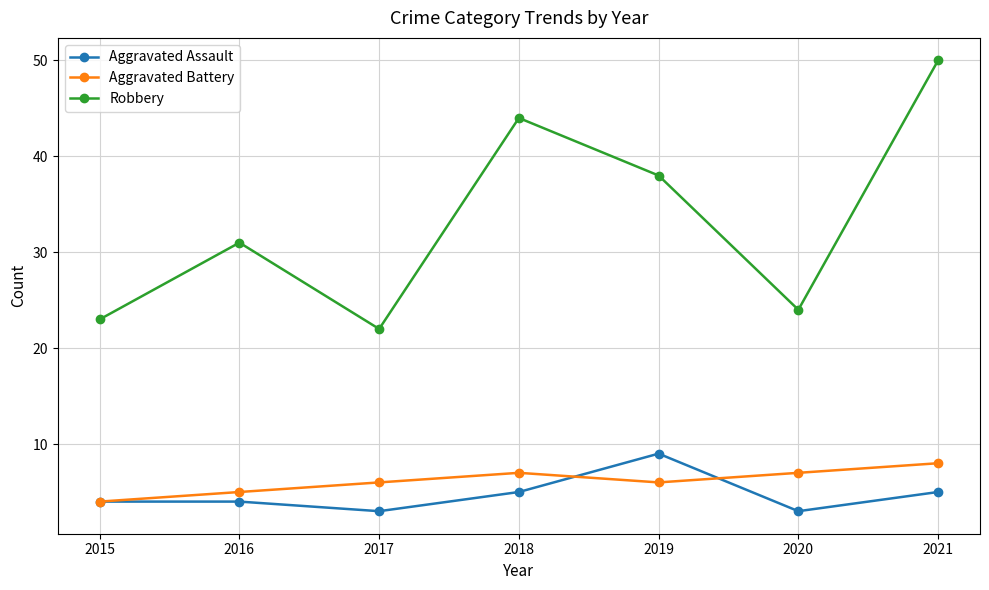

How many lines are shown in the chart?

3